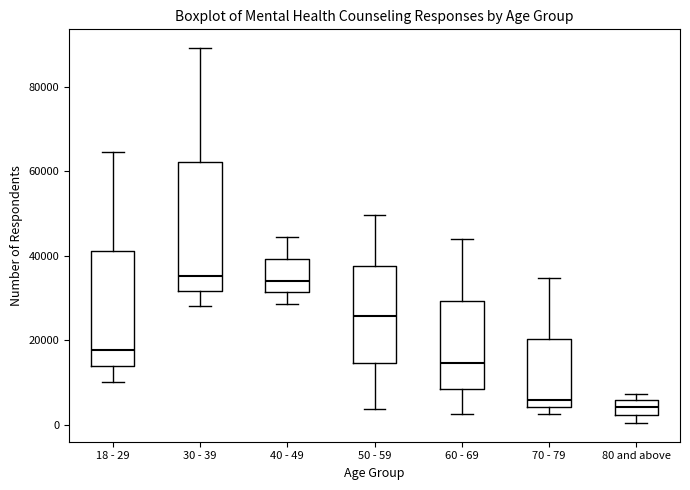

Reading left to right, transcribe this box plot: for each box, give where its median line is, the range the box spans, and where its two whiskers end, as read against the y-axis. The values are not printed on the chart, so give them approximately, as read against the axis.

18 - 29: median 18000, box 14000 to 42000, whiskers 10000 to 64000
30 - 39: median 36000, box 32000 to 62000, whiskers 28000 to 90000
40 - 49: median 34000, box 32000 to 40000, whiskers 28000 to 44000
50 - 59: median 26000, box 14000 to 38000, whiskers 4000 to 50000
60 - 69: median 14000, box 8000 to 30000, whiskers 2000 to 44000
70 - 79: median 6000, box 4000 to 20000, whiskers 2000 to 34000
80 and above: median 4000, box 2000 to 6000, whiskers 0 to 8000